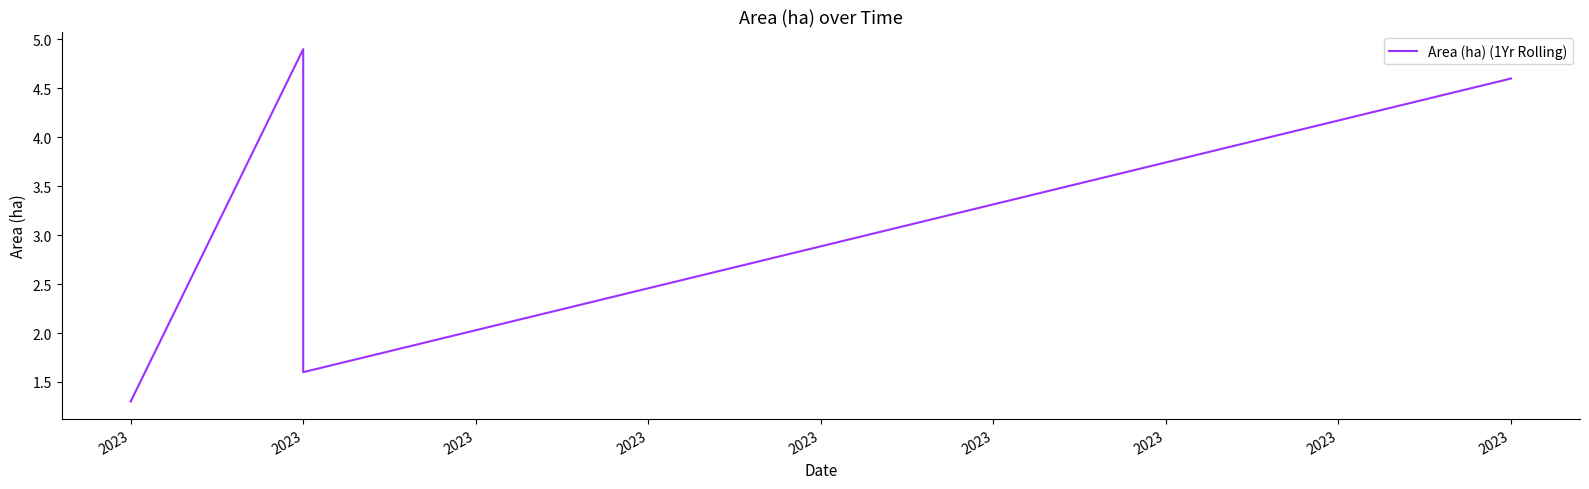

Read the value at 2023.

2.2